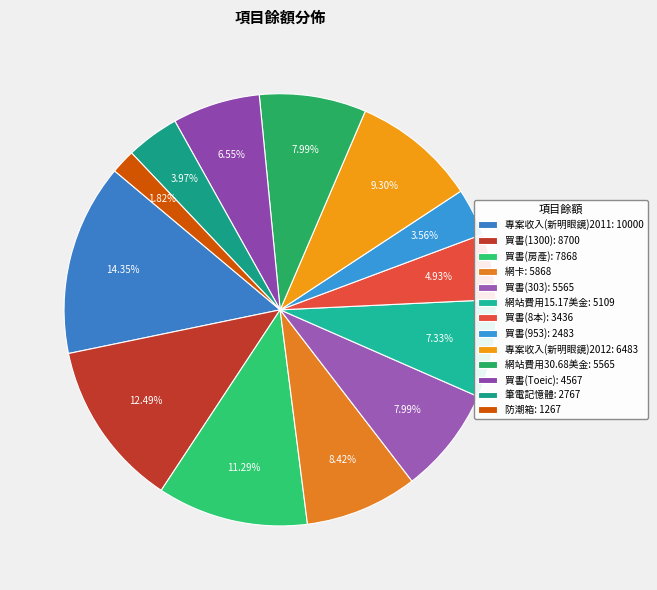

Is there any slice that represents more than half of the pie?

No